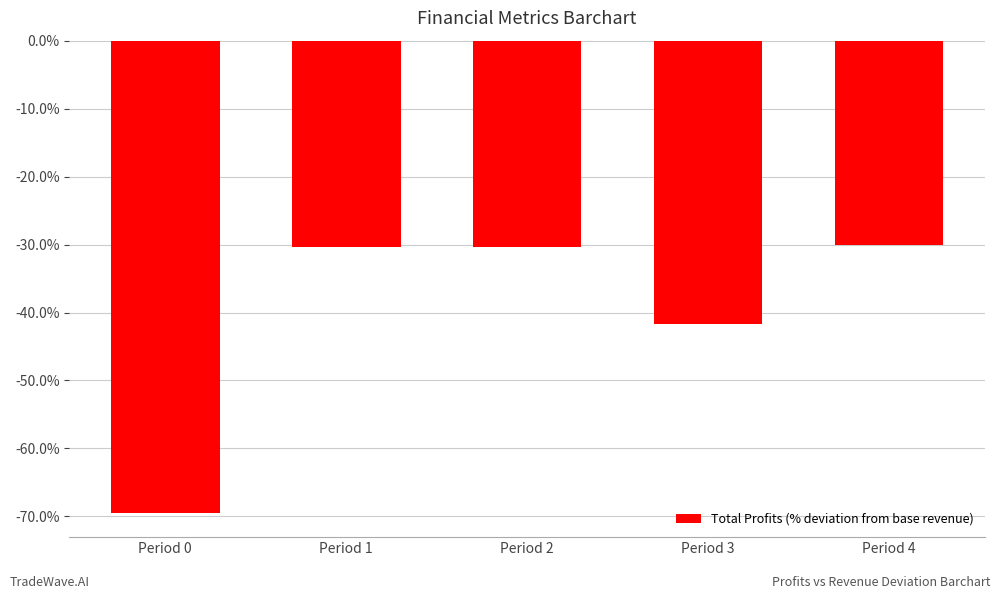

What is the sum of all values?

-202.1